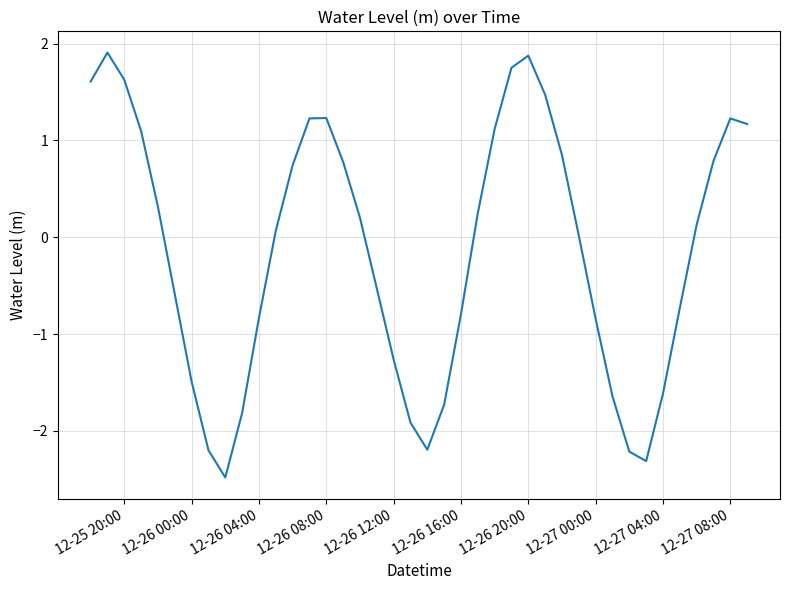

What is the difference between the maximum and minimum values?

4.4